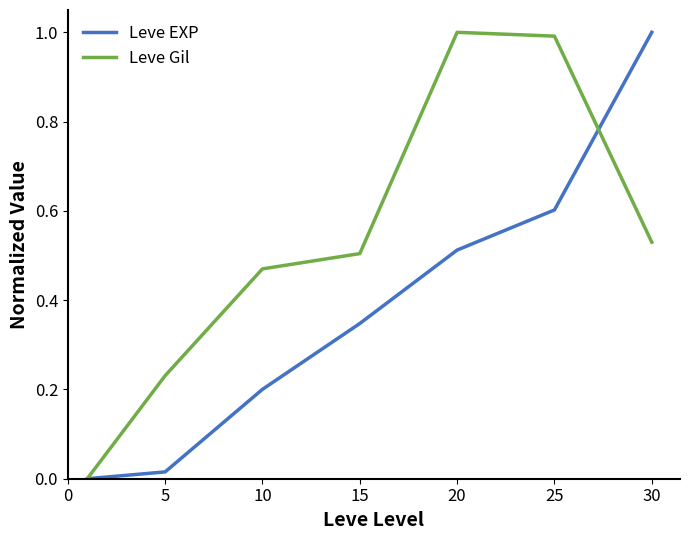

Rank the series by their average value, from lowest to highest.

Leve EXP, Leve Gil